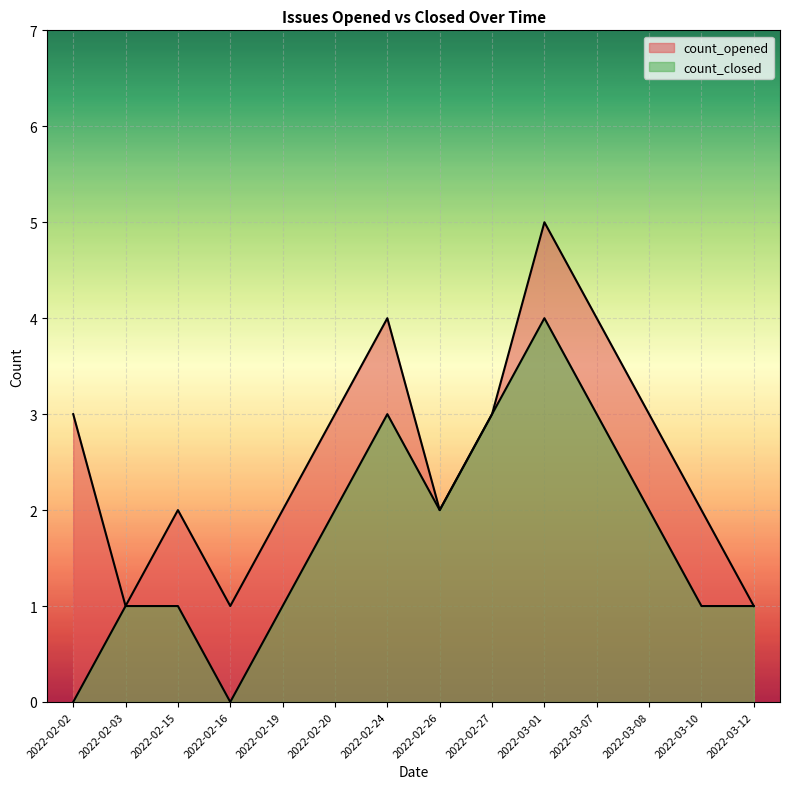

True or false: count_opened and count_closed intersect in this chart.

False